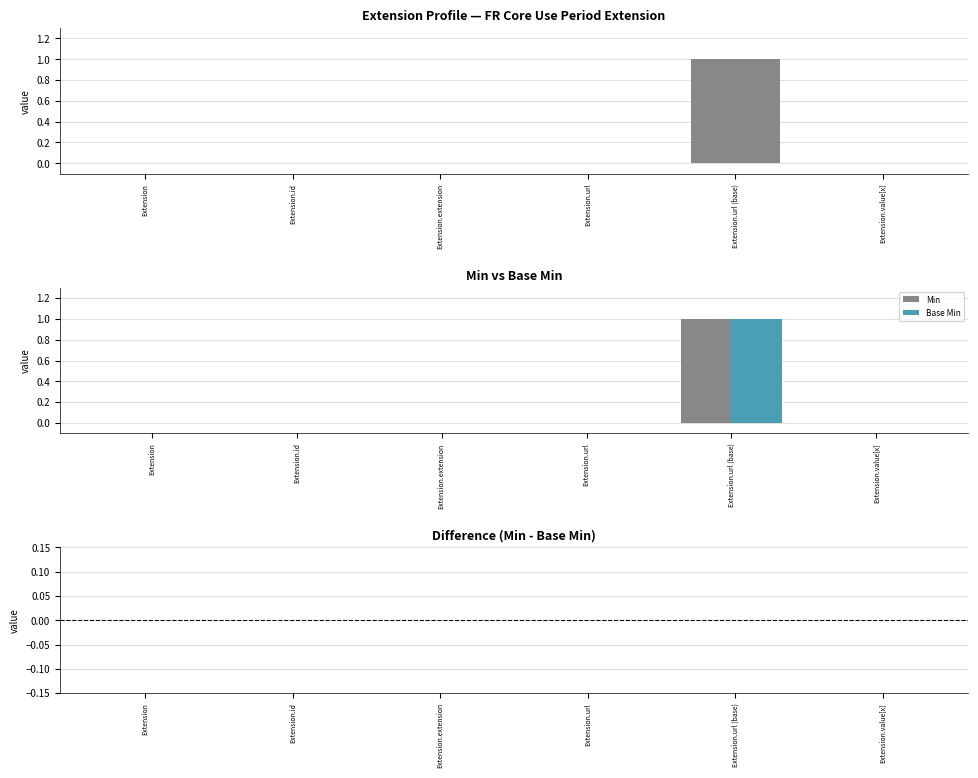

Rank the series by their maximum value, from lowest to highest.

Min - Base Min, Min, Base Min